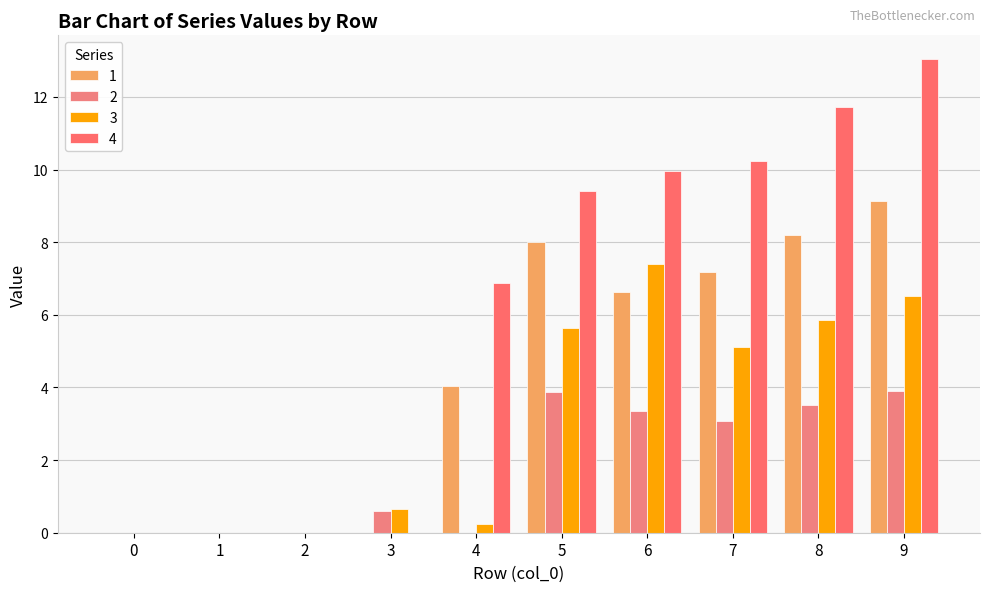

True or false: 4 has a value of 17.8 at 6.

False